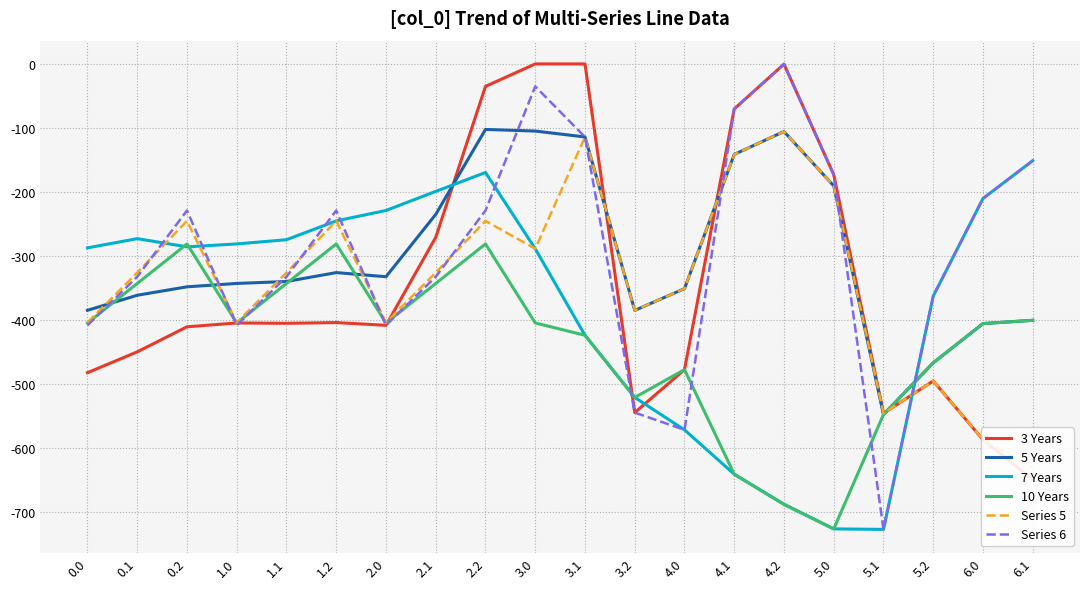

Count the number of categories in the chart.

20